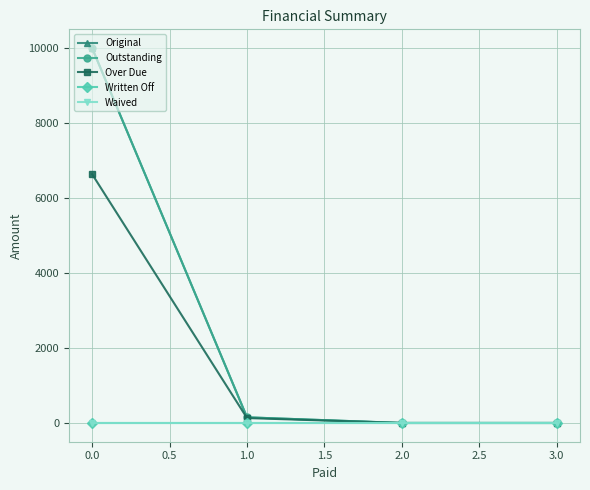

How many lines are shown in the chart?

5